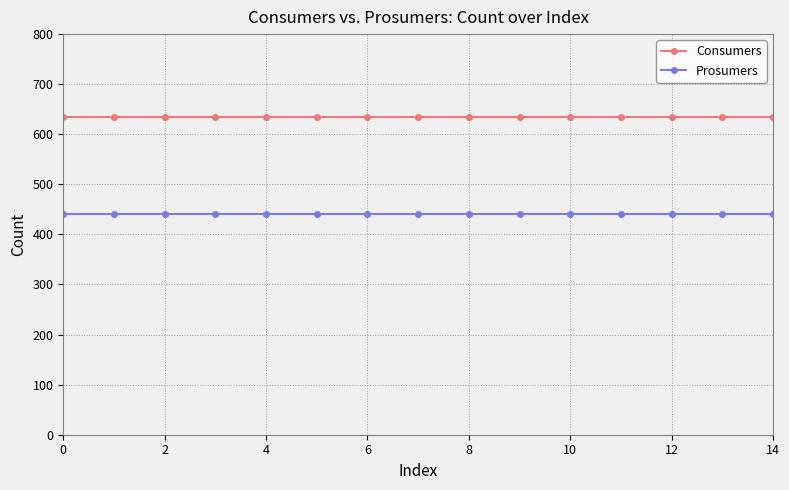

True or false: Consumers and Prosumers intersect in this chart.

False